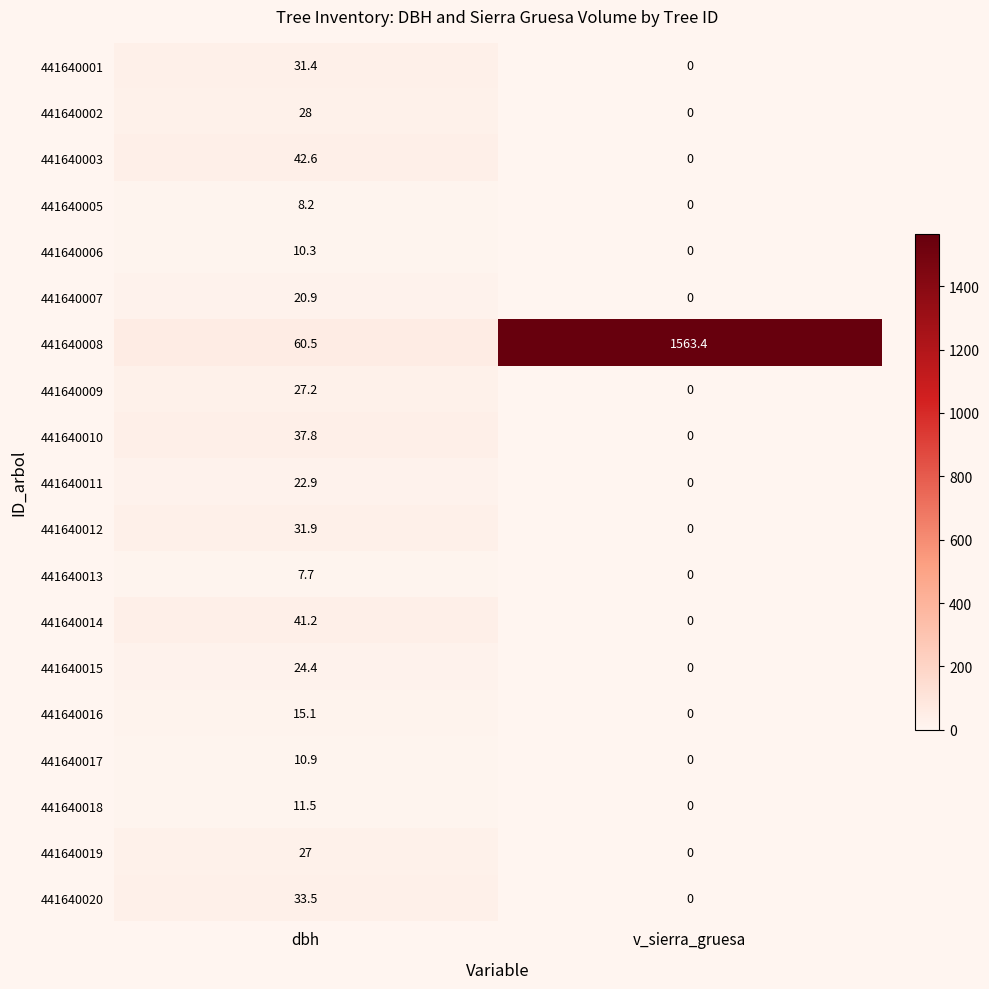

True or false: 441640010 has a value of 37.8 at dbh.

True